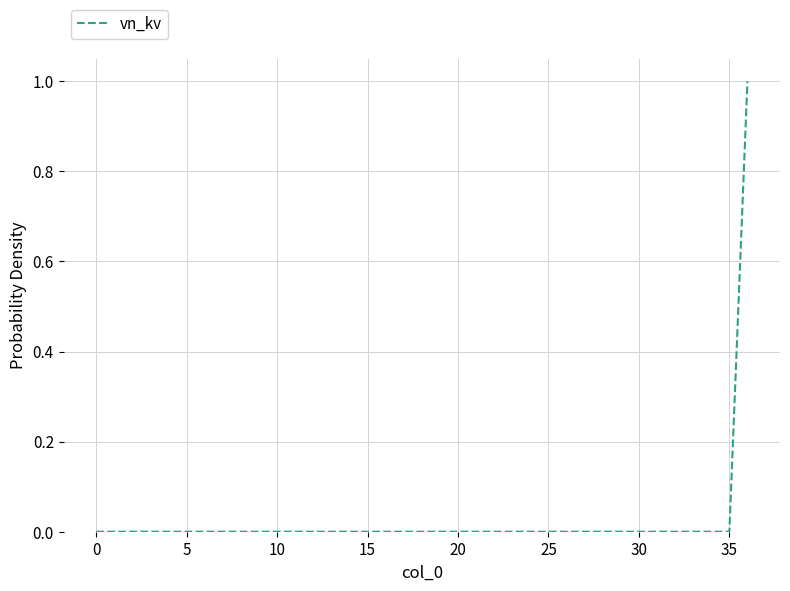

Does the chart display data point markers on the line(s)?

No